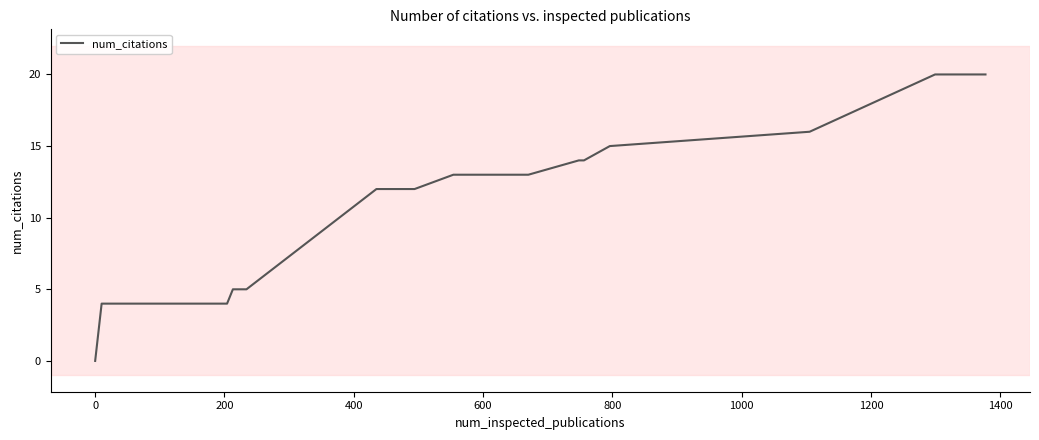

What is the average value?

10